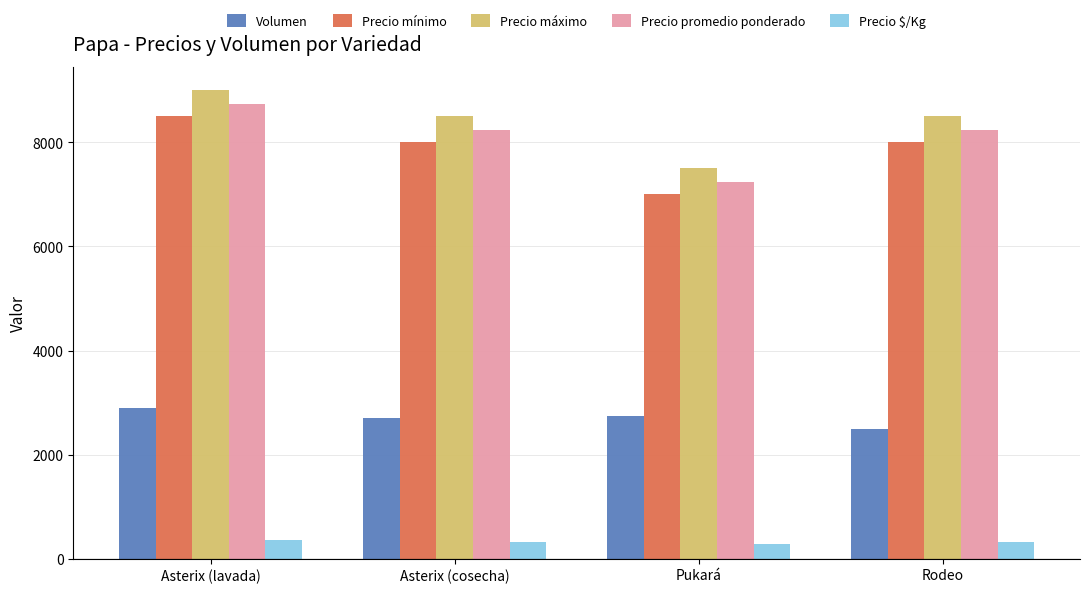

Are the bars horizontal?

No